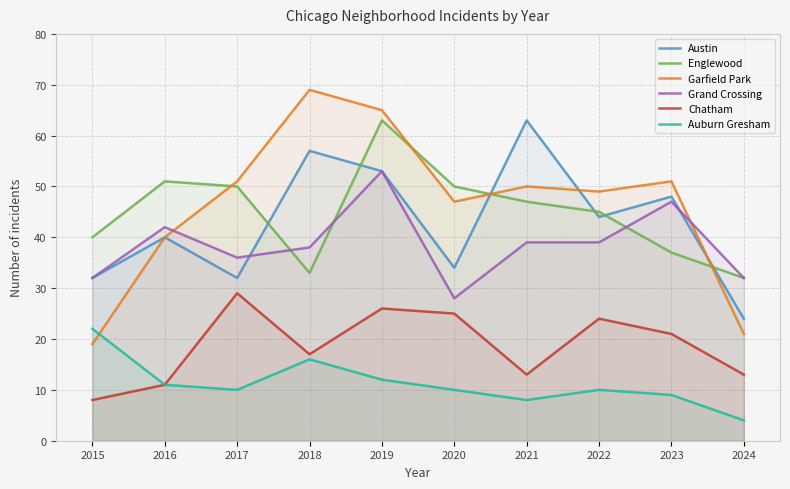

Read the Chatham value at 2023, to the nearest 5.

20